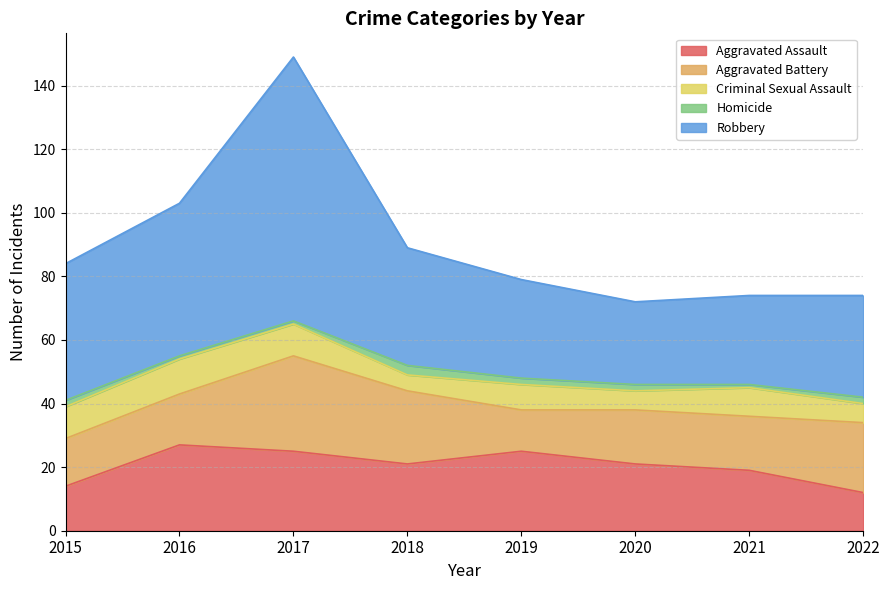

True or false: Criminal Sexual Assault has a value of 5 at 2018.

True